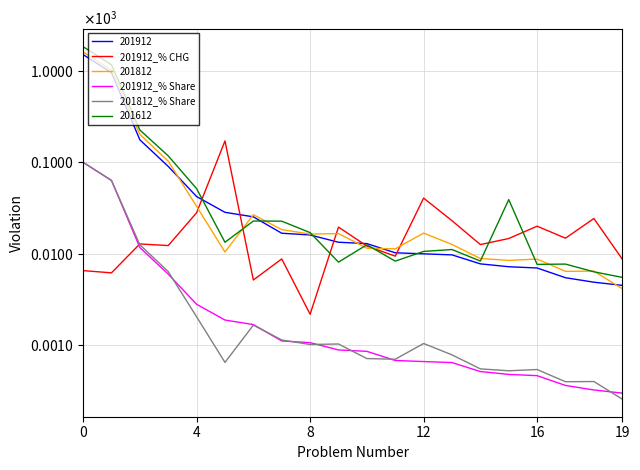

How many data points does each series have?

20